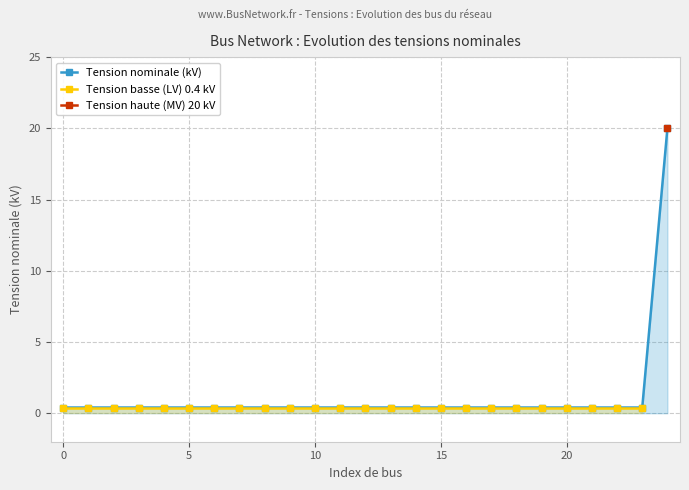

Is it true that the value at 0 is 0.4?

True